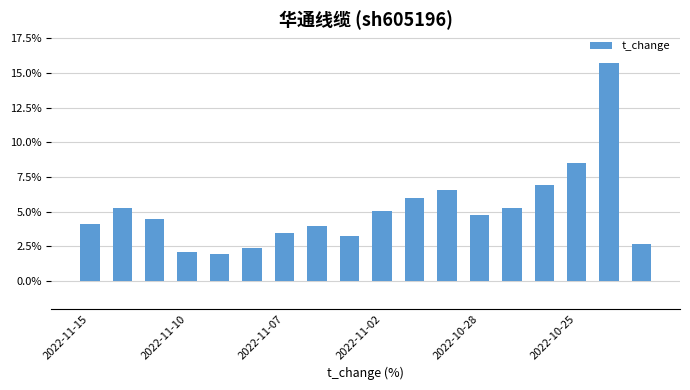

Count the number of data series in this chart.

1